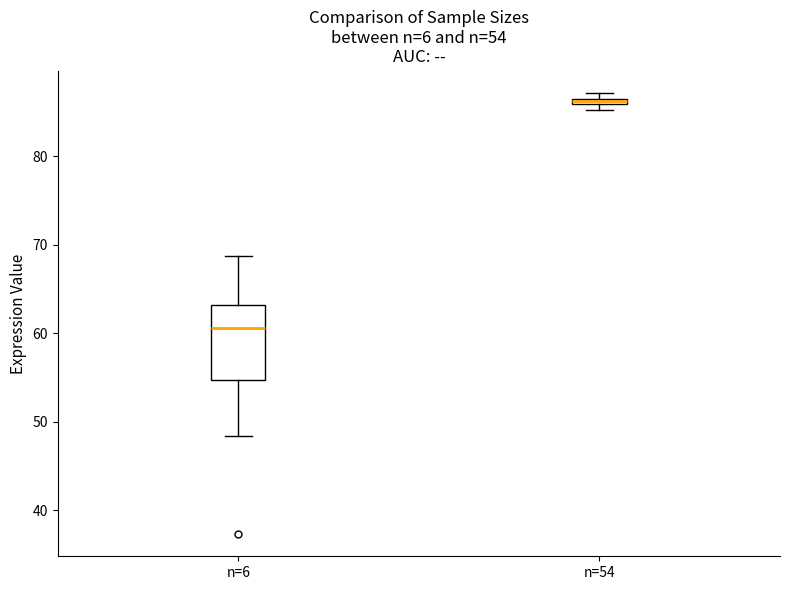

Which box is the tallest, from its lower edge to its upper edge?

n=6